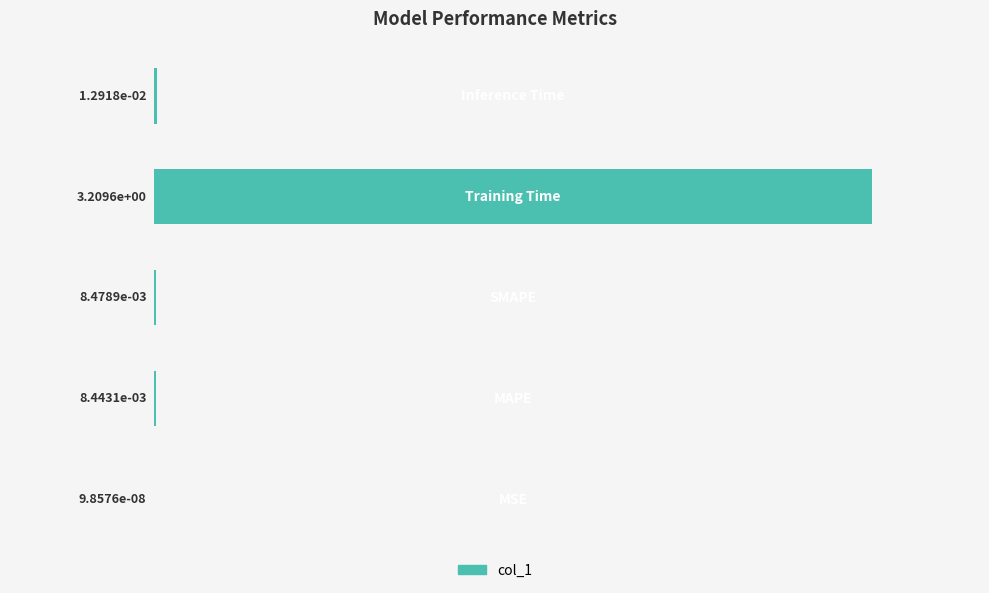

Does the chart contain stacked bars?

No